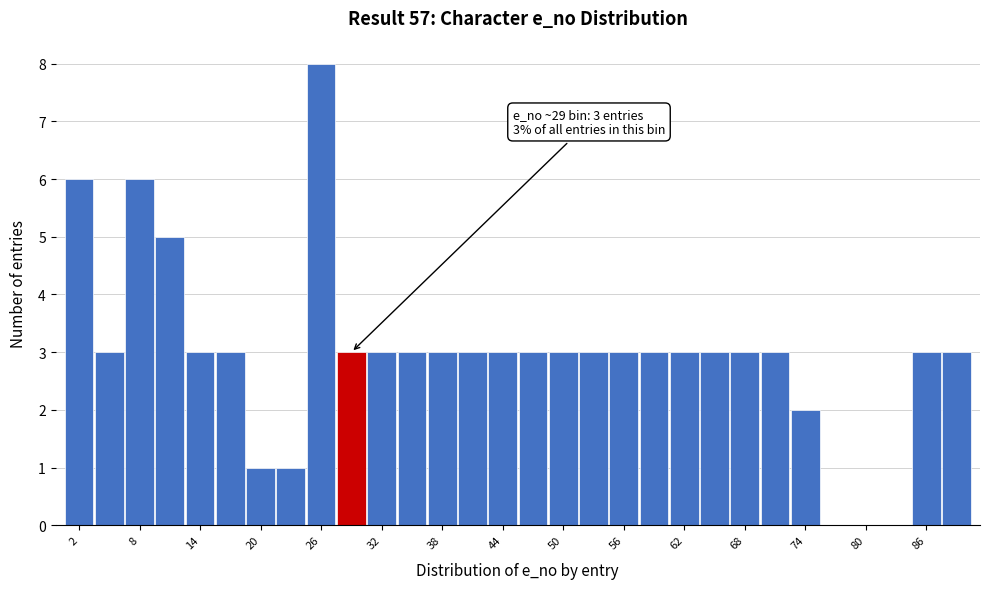

Read against the x-axis, roughly where is the centre of the tallest bar?

26